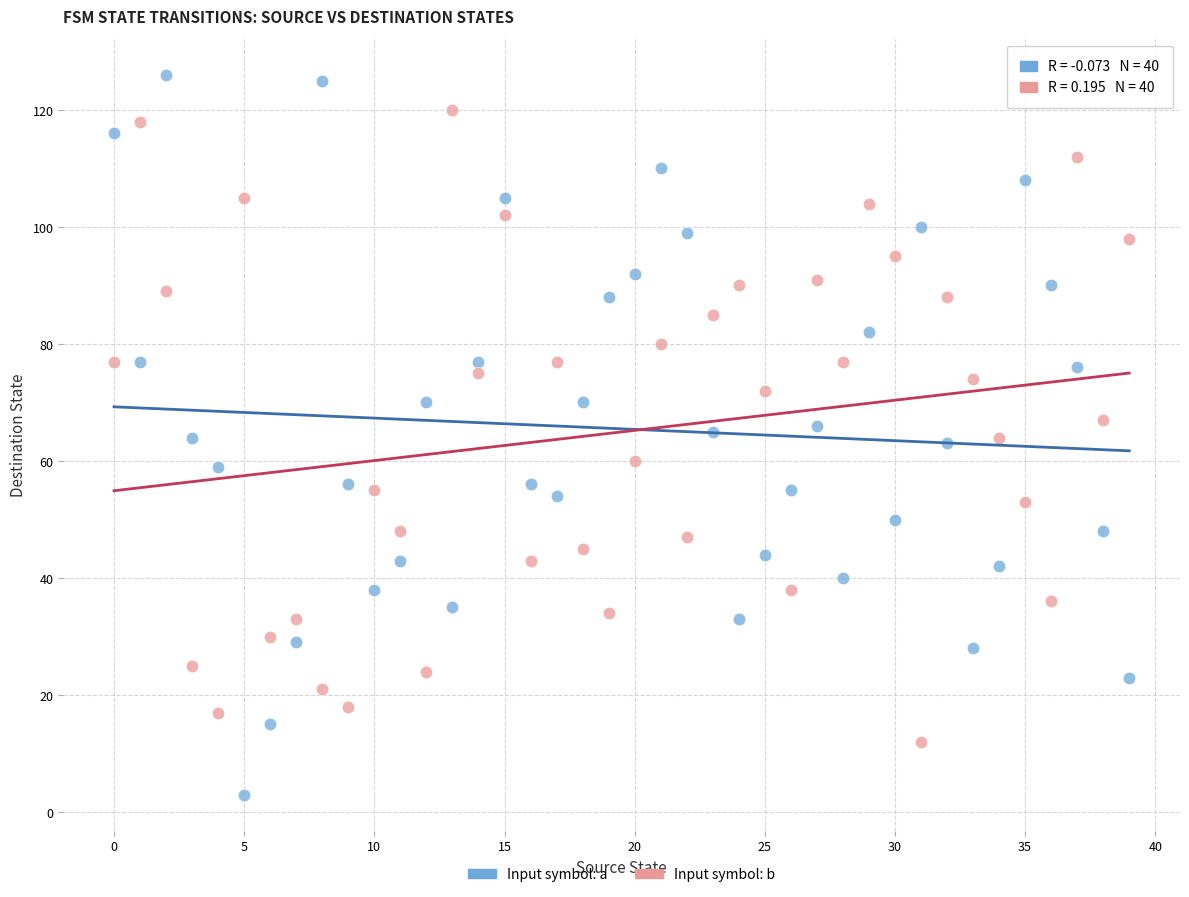

Which series reaches the minimum Y coordinate?

Input symbol: a